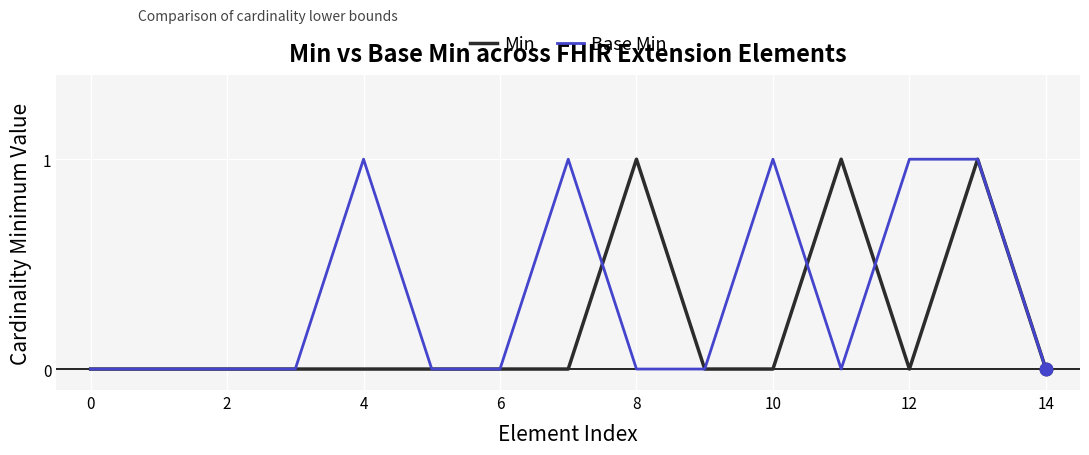

Which series has the largest total across all categories?

Base Min